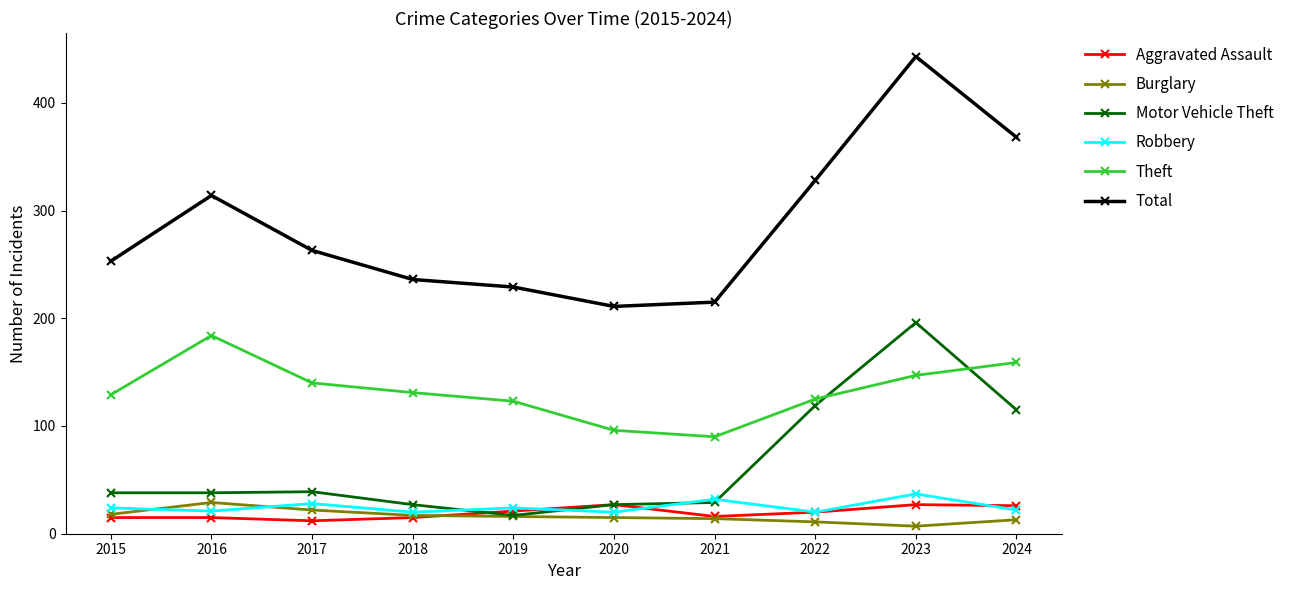

What is the value of the Motor Vehicle Theft point at the 4th from the left?

27